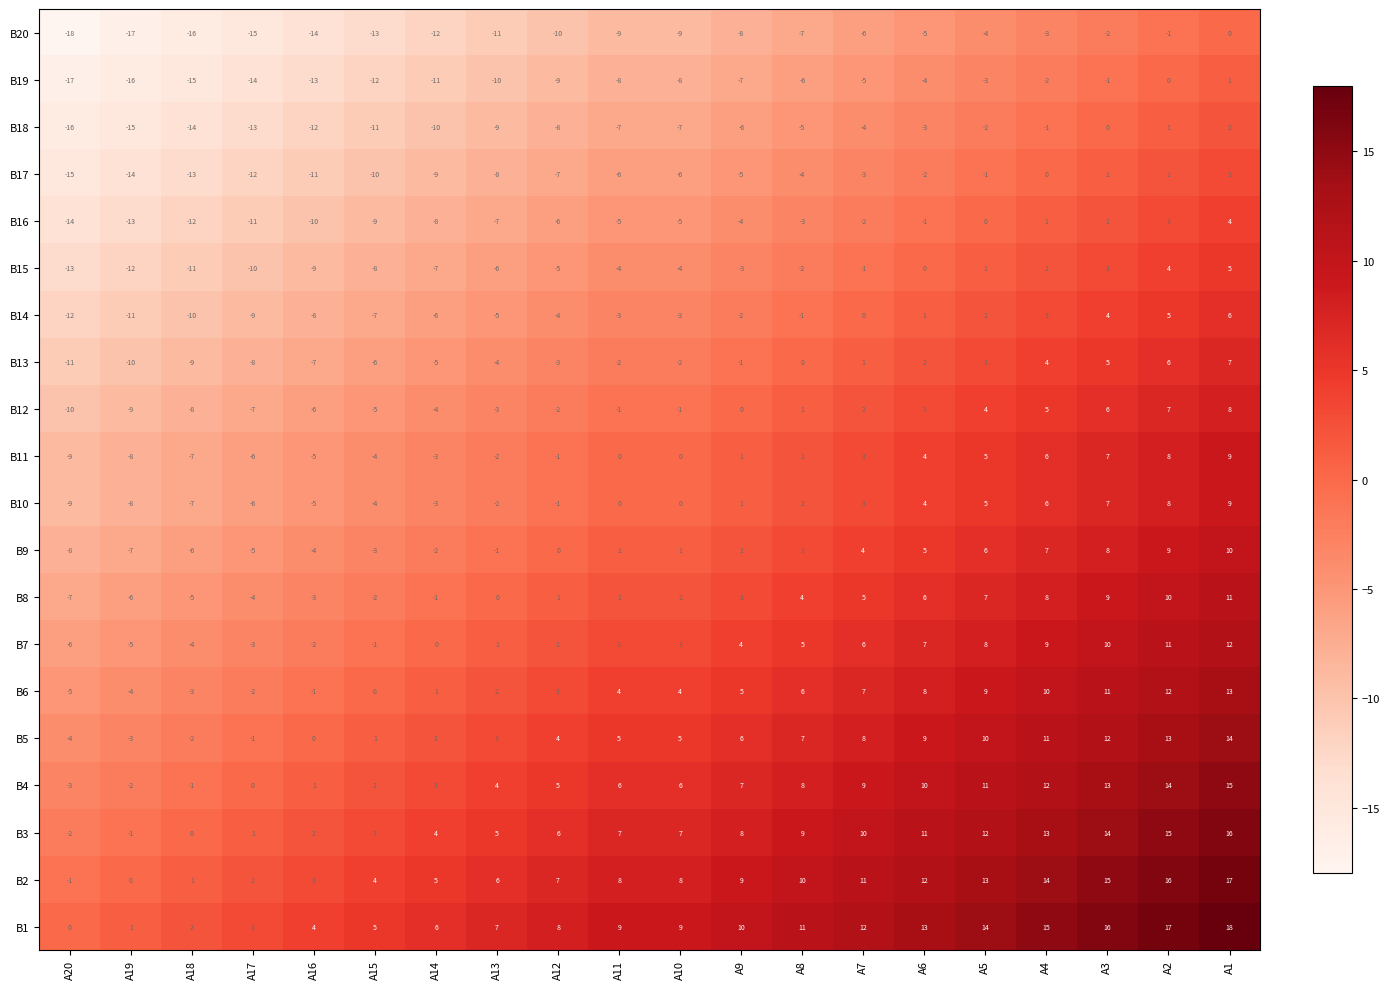

What is the total value across all series at A7?

60